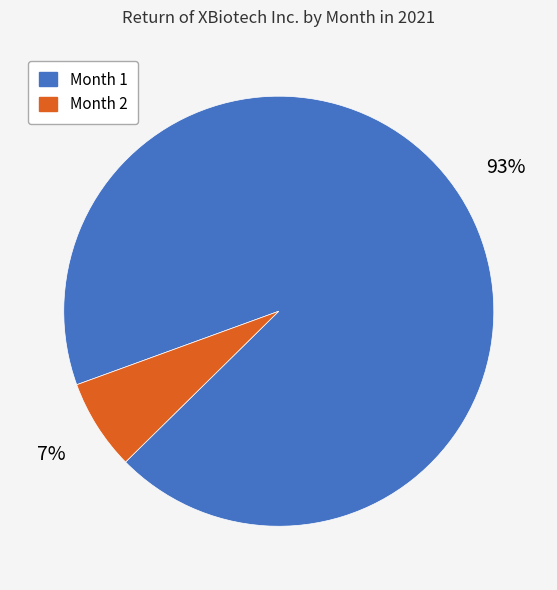

True or false: Month 2 accounts for 7% of the total.

True